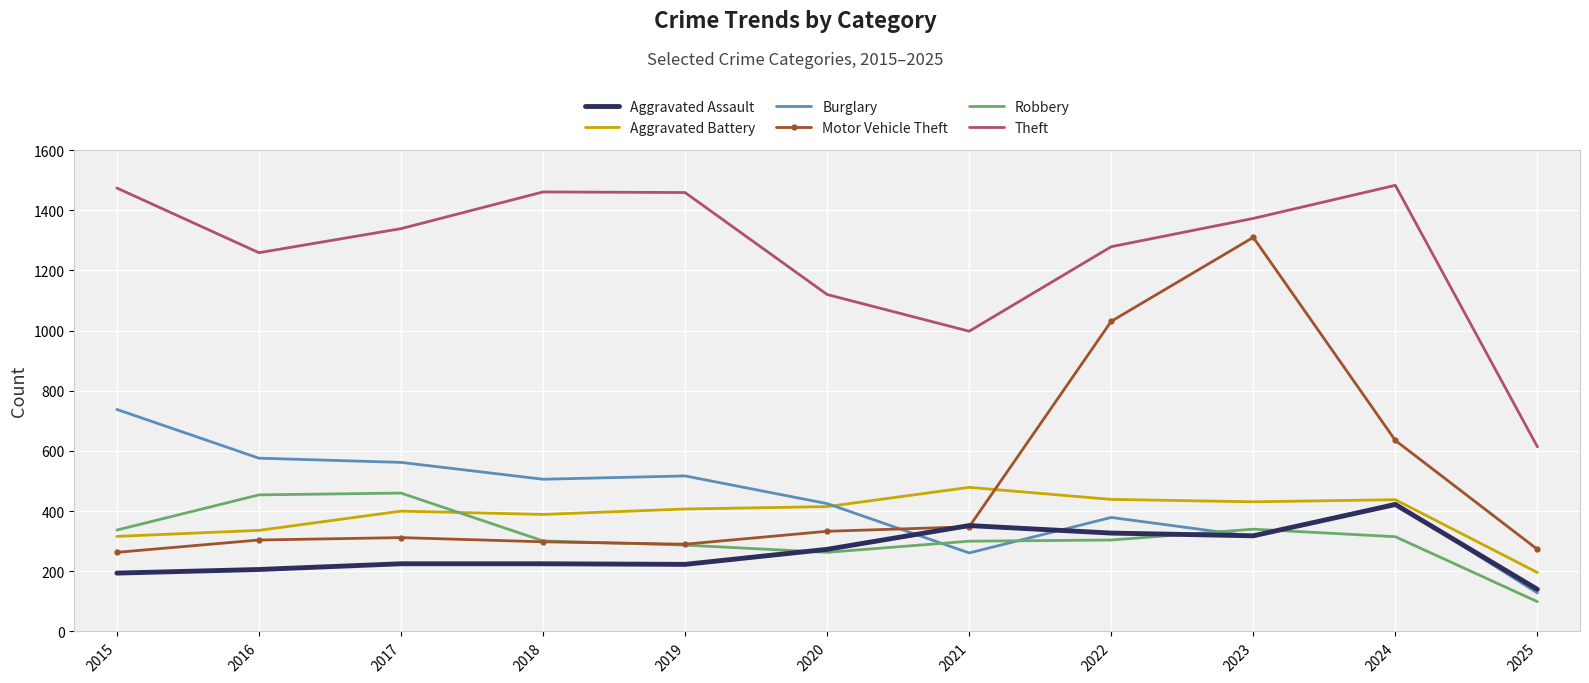

Which series has the largest range (max minus min)?

Motor Vehicle Theft